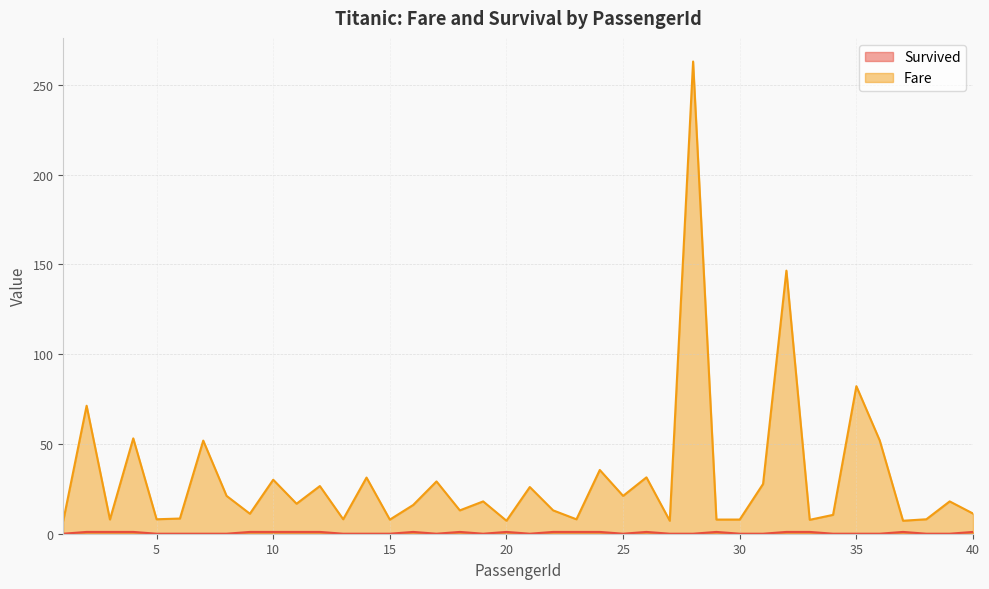

True or false: Survived and Fare cross at least once.

False